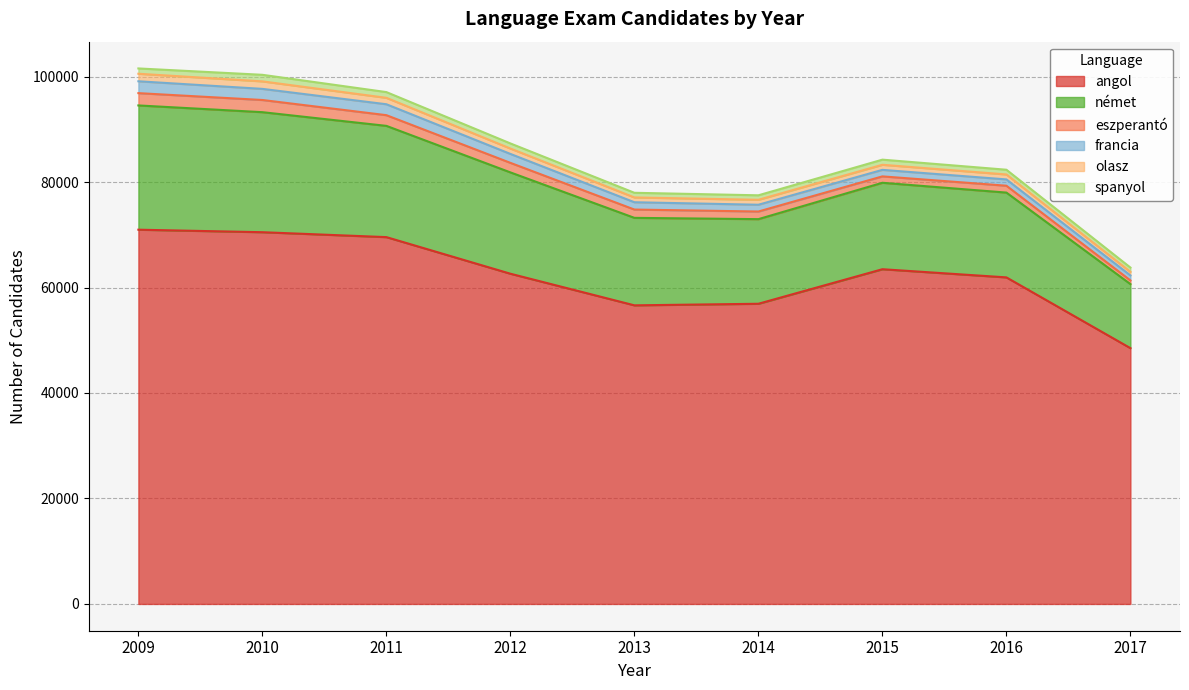

Where is the first local maximum for olasz?

2015